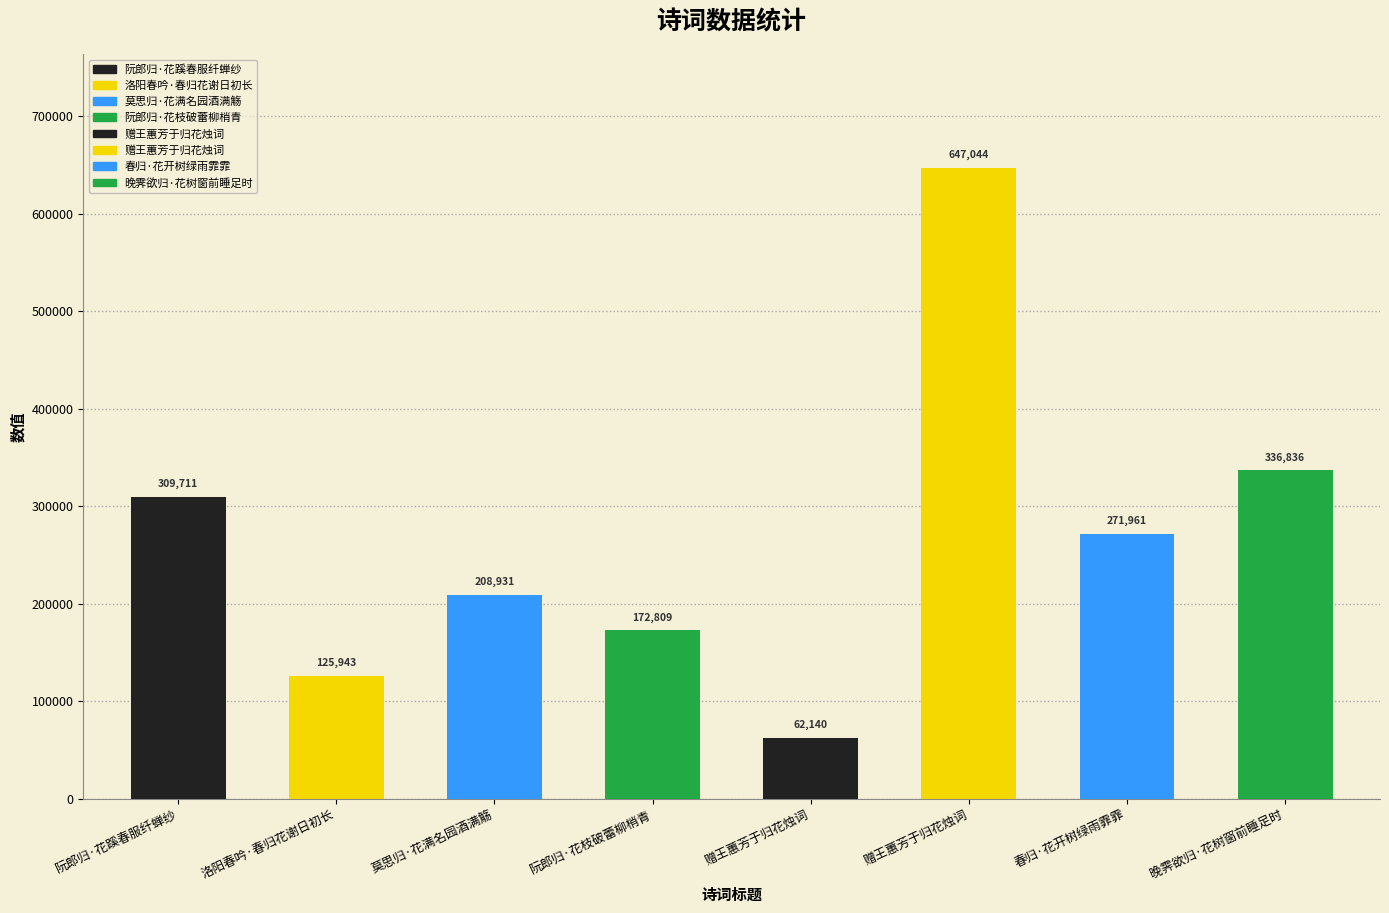

How many bars are there in total?

8